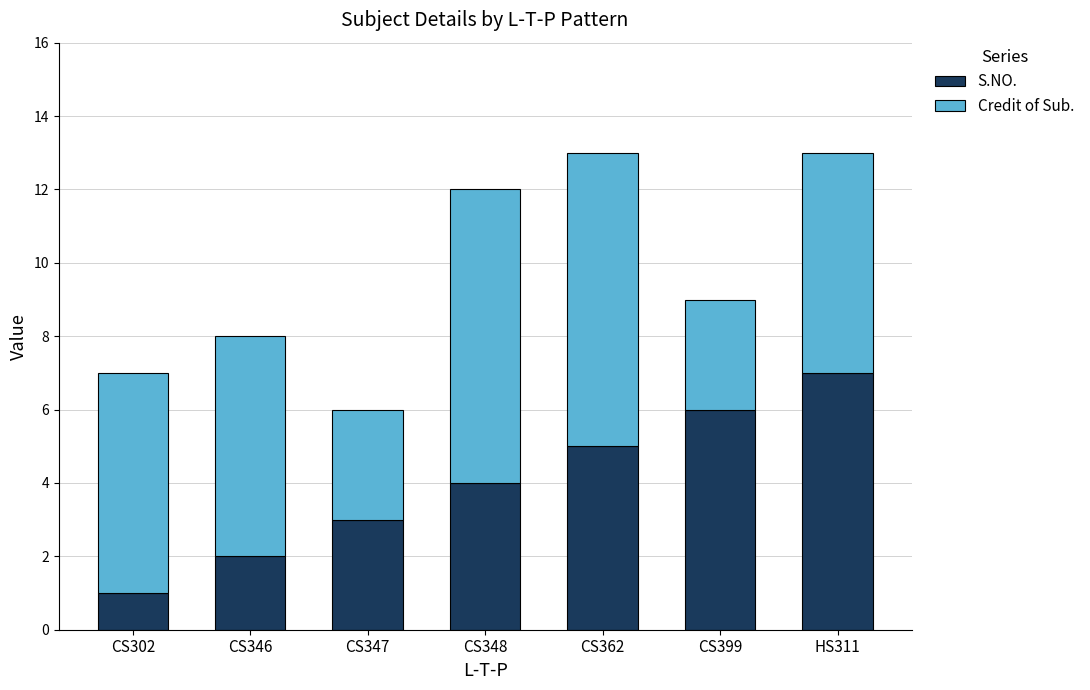

What are all the series names shown in the legend?

S.NO., Credit of Sub.